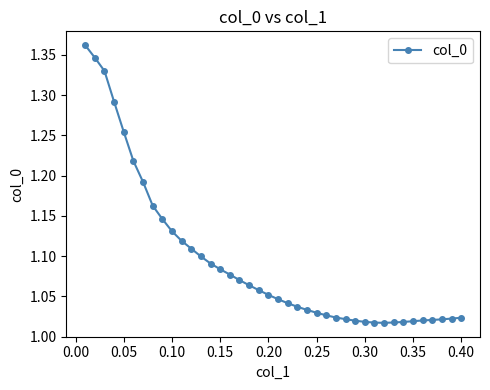

What is the sum of all values?

43.8